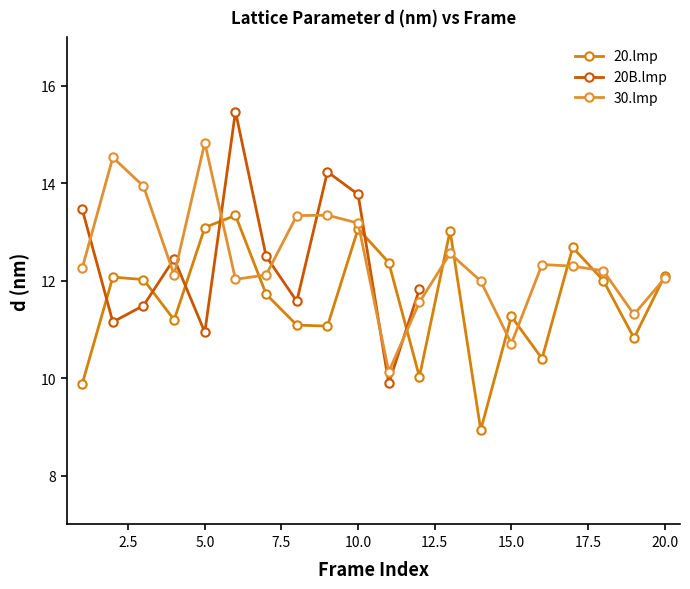

How many intersections are there between 30.lmp d nm and 20.lmp d nm?

11